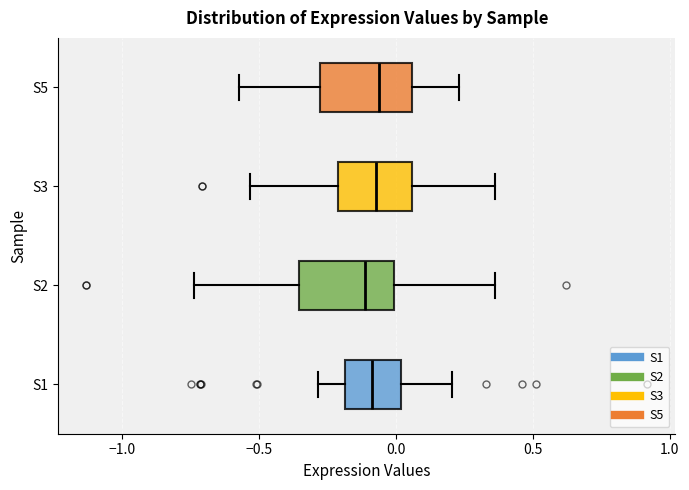

Where does the right whisker of the box for S3 end on the x-axis? The values are not printed on the chart, so give them approximately, as read against the axis.

0.35